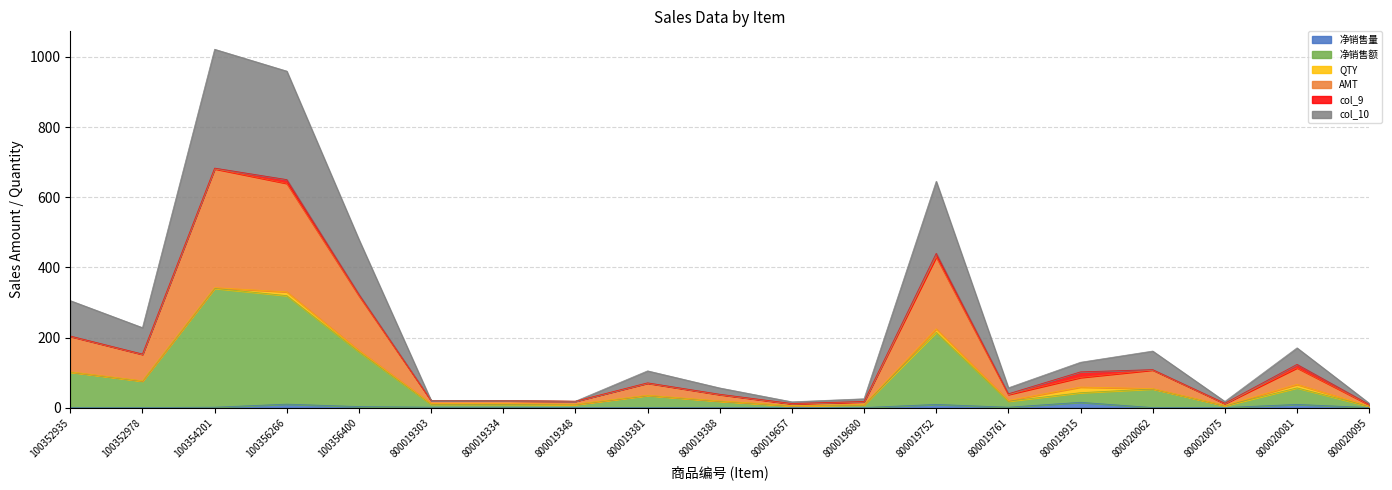

What is the difference between the 净销售额 values at 800019381 and 800019334?

25.0